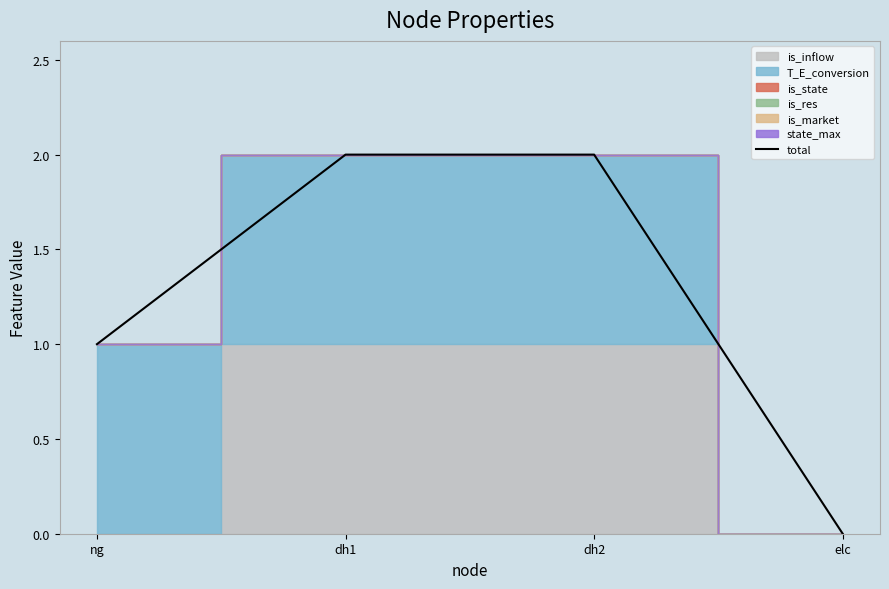

Between dh1 and elc, which is larger?

dh1